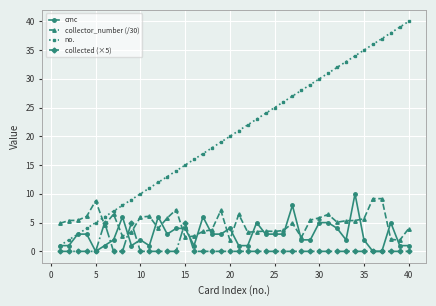

Which series has the largest total across all categories?

no.